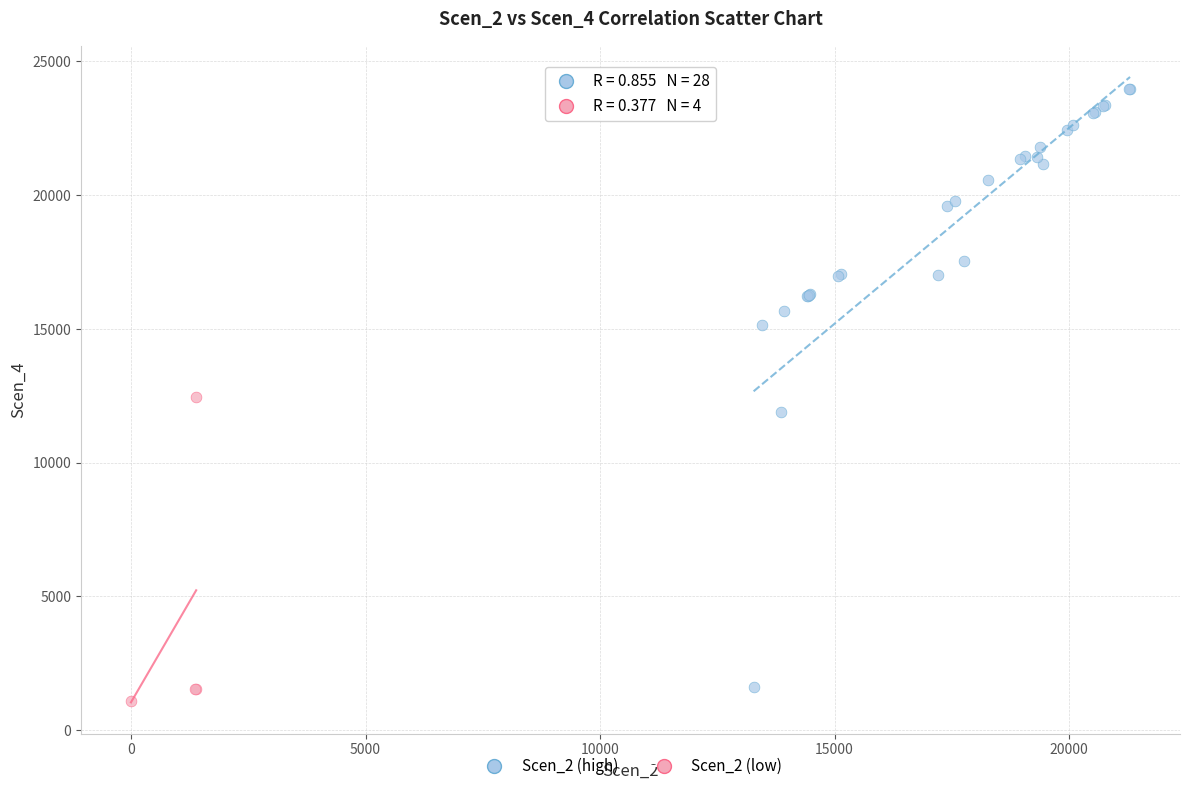

Which series contains the lowest Y value?

Scen_2 (low)